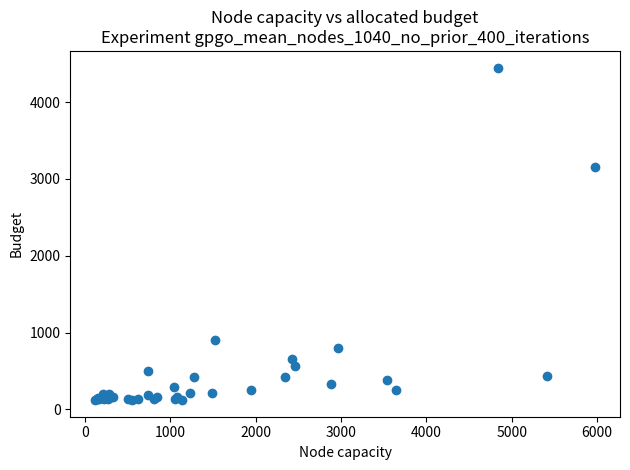

What Y value in the scatter plot is closest to 2285?

3160